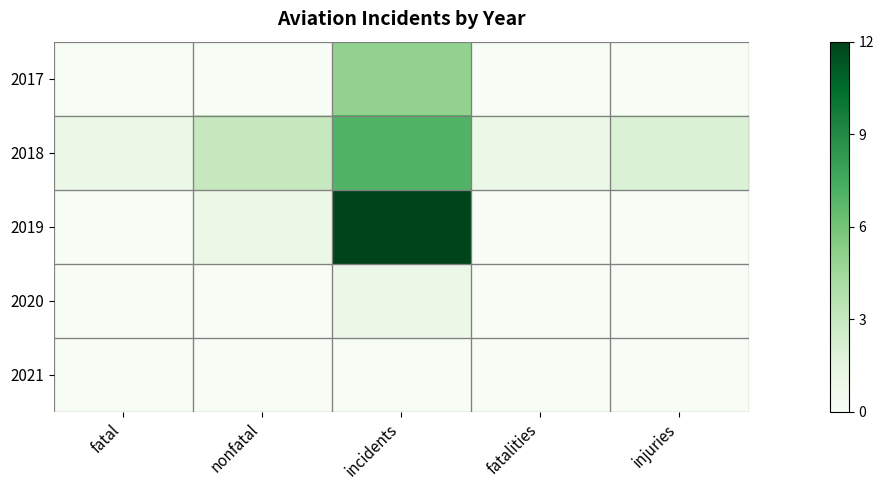

Which series has the widest spread of values?

2019